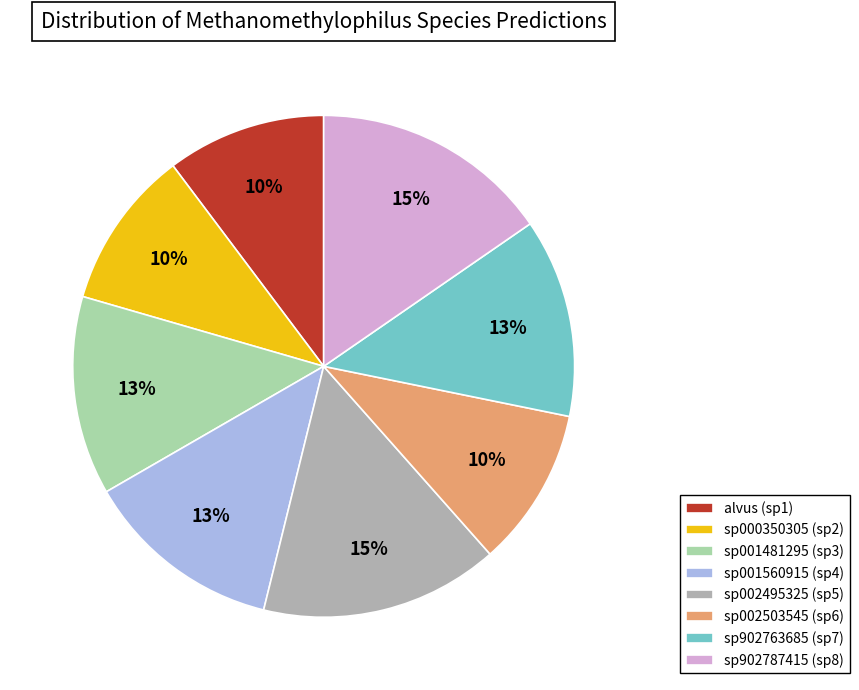

How many slices are in this pie chart?

8